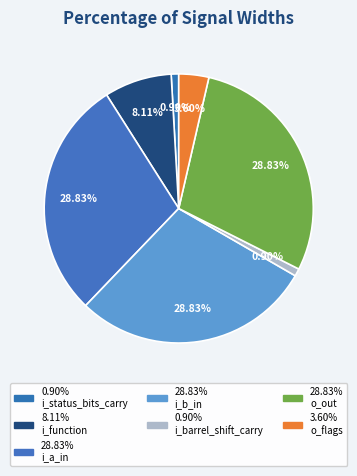

Count the number of slices in the pie.

7